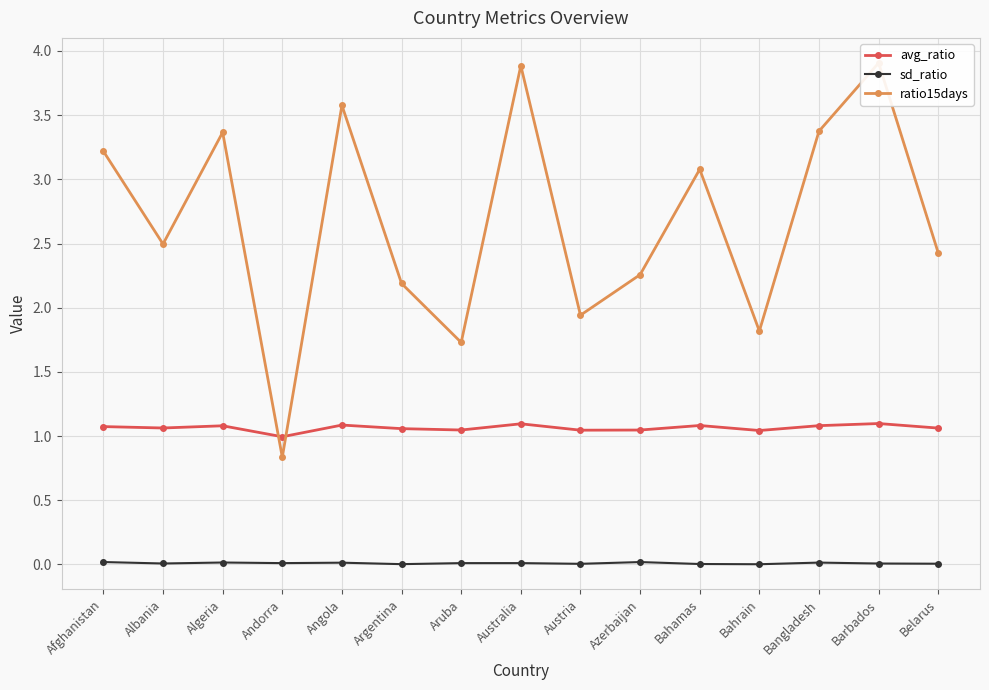

At which category is the sum across all series the highest?

Barbados